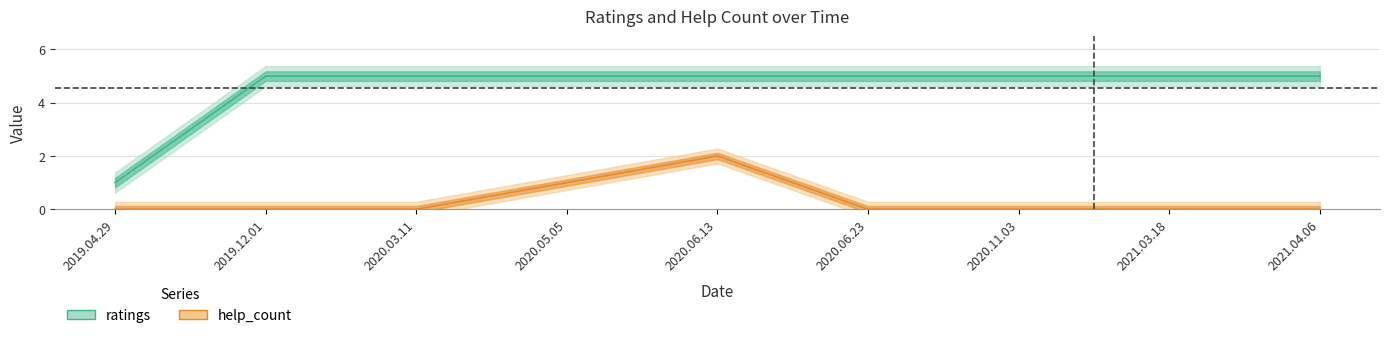

How many values in the ratings series are below 5?

1